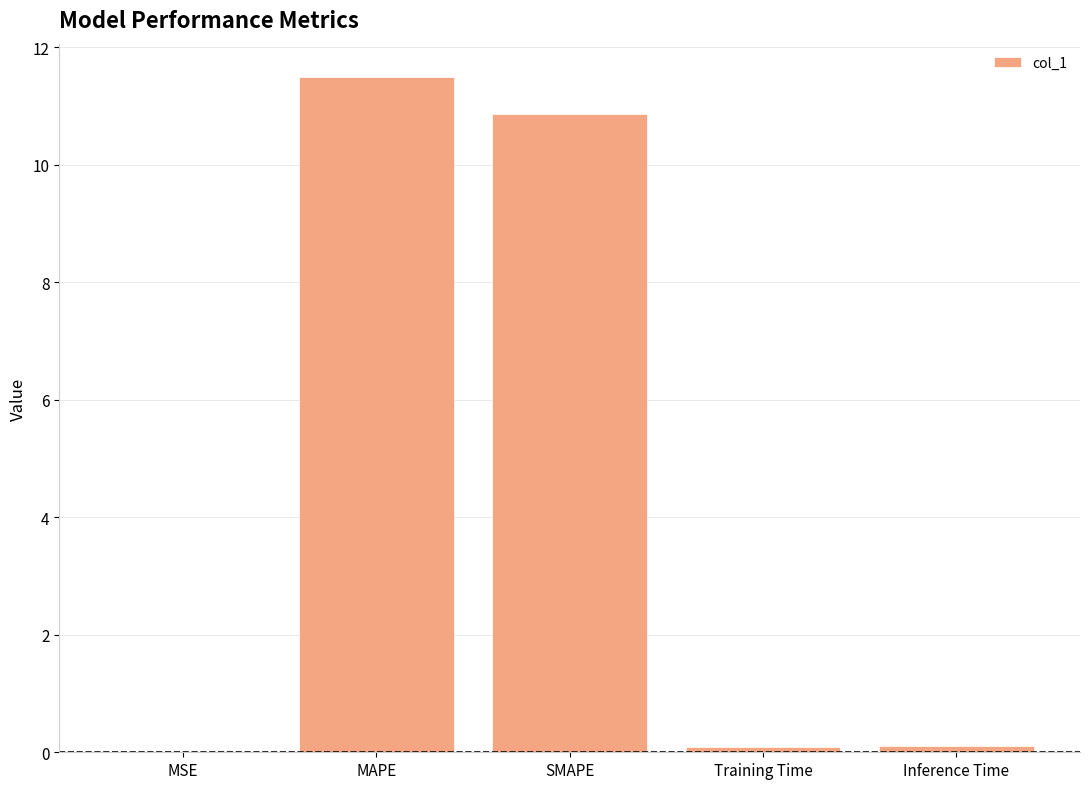

The value at MAPE is 11.5. True or false?

True